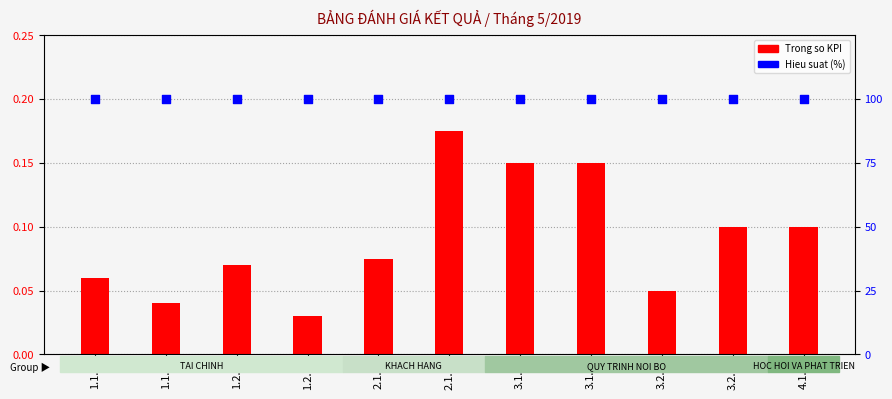

What is the total value across all series at 3.1.2?

100.2